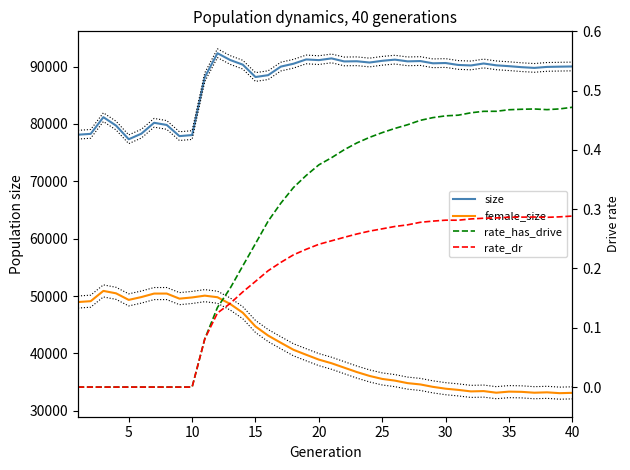

True or false: female_size and size intersect in this chart.

False